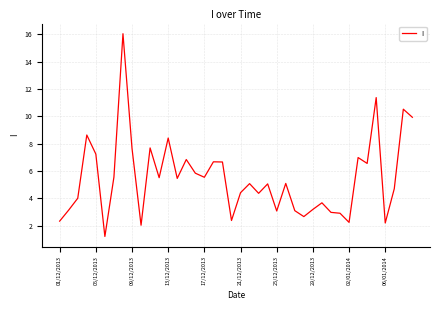

What is the minimum value shown in the chart?

1.2